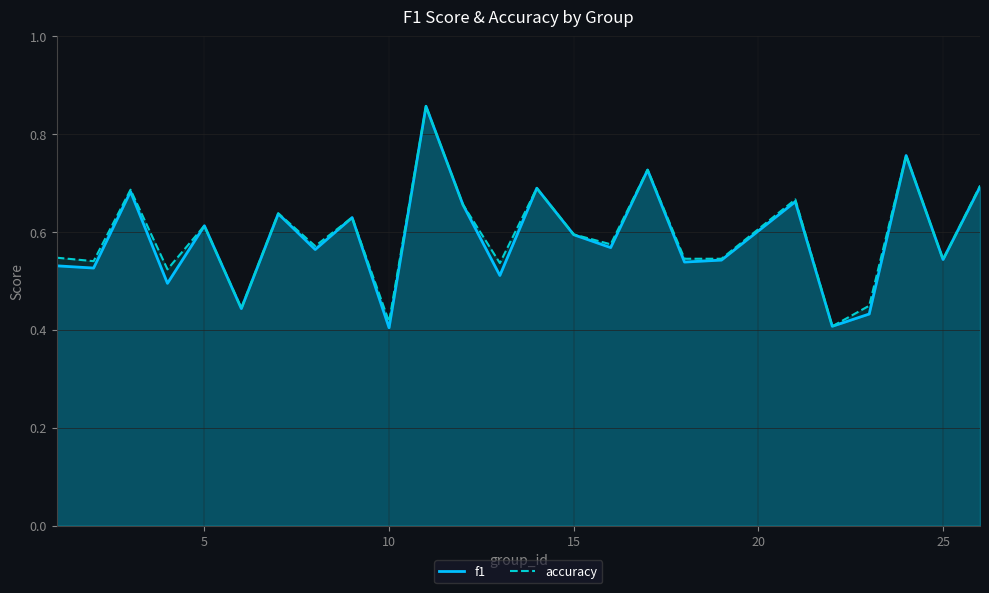

The value of accuracy at 15 is 0.6. True or false?

True